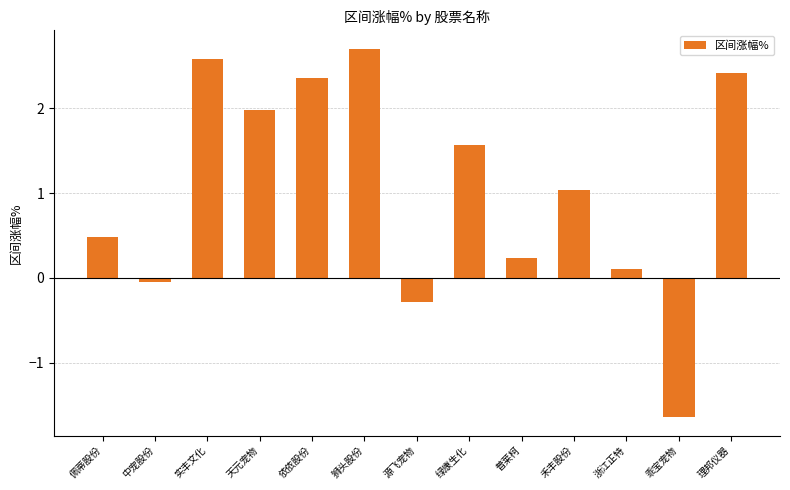

What is the value of the 6th bar from the left?

2.7